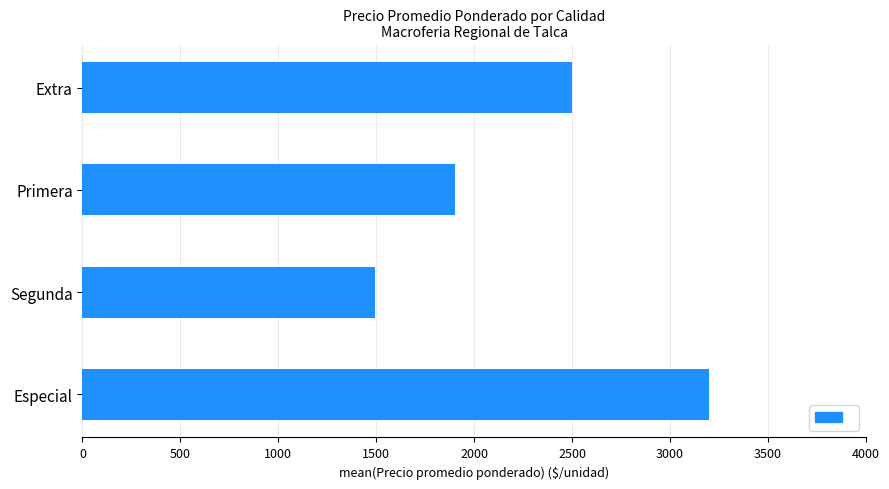

How many distinct data groups are displayed?

1